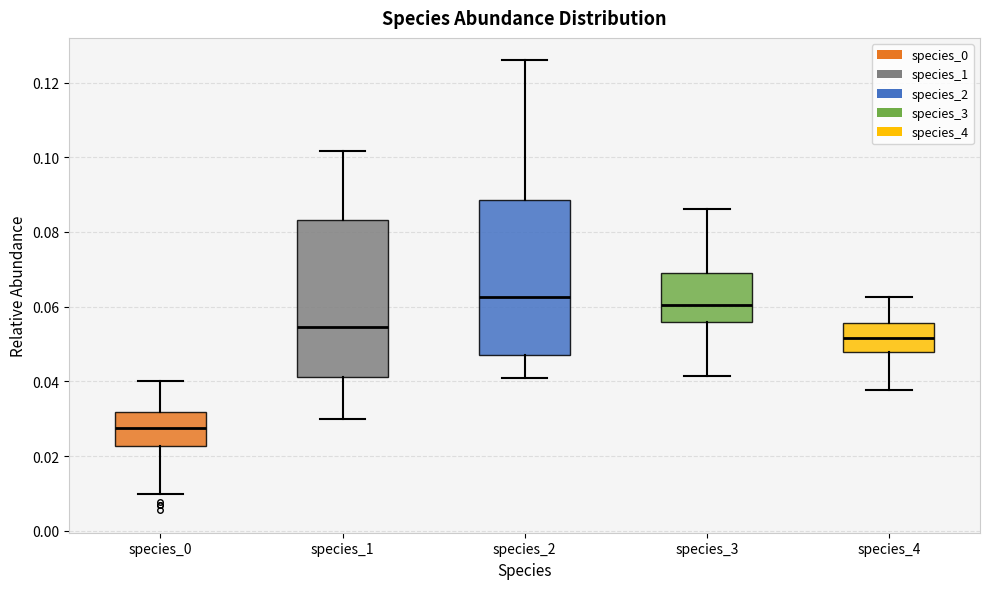

Reading left to right, transcribe this box plot: for each box, give where its median line is, the range the box spans, and where its two whiskers end, as read against the y-axis. The values are not printed on the chart, so give them approximately, as read against the axis.

species_0: median 0.028, box 0.022 to 0.032, whiskers 0.010 to 0.040
species_1: median 0.054, box 0.042 to 0.084, whiskers 0.030 to 0.102
species_2: median 0.062, box 0.048 to 0.088, whiskers 0.040 to 0.126
species_3: median 0.060, box 0.056 to 0.070, whiskers 0.042 to 0.086
species_4: median 0.052, box 0.048 to 0.056, whiskers 0.038 to 0.062